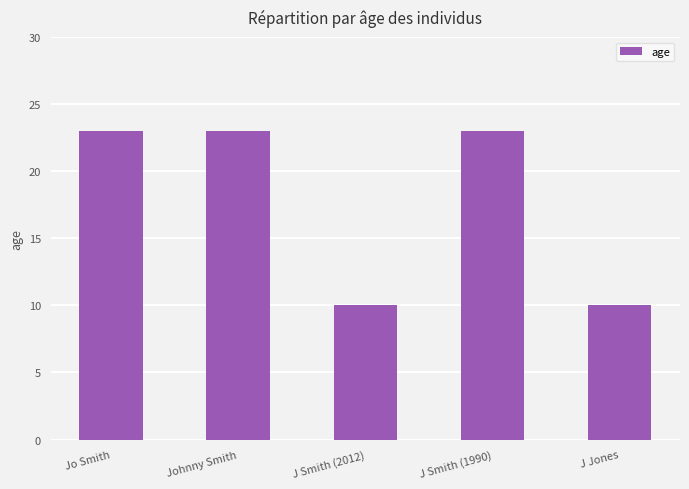

Which has a higher value, J Smith (2012) or Jo Smith?

Jo Smith